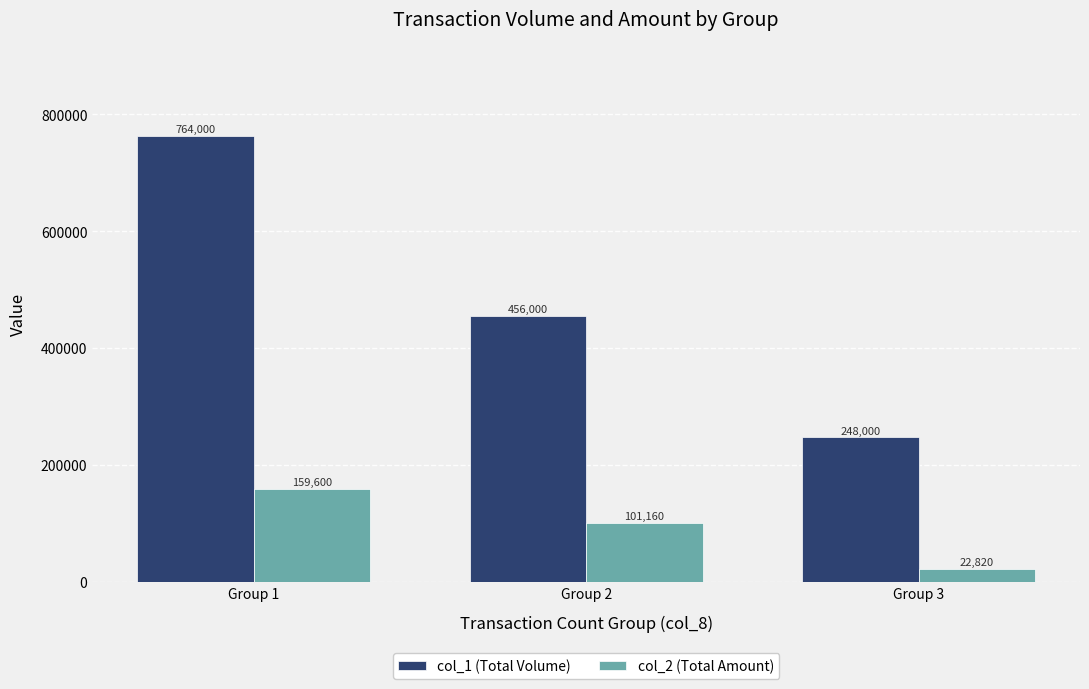

What is the value of the col_1 (Total Volume) bar at the 1st from the left?

764000